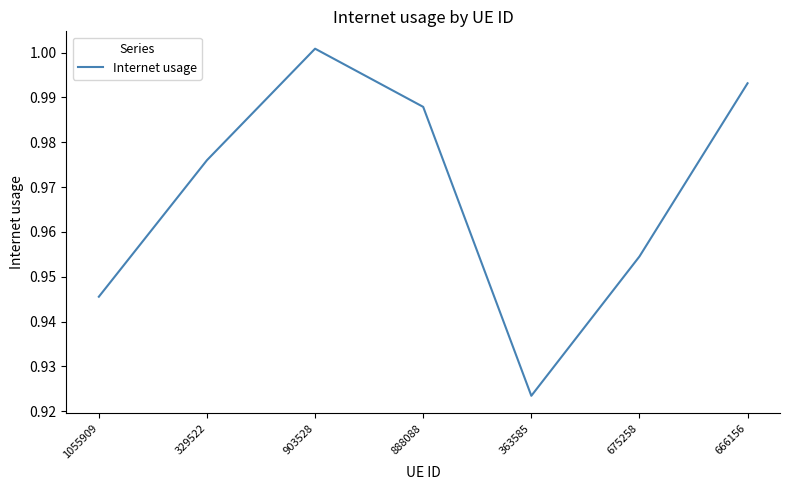

True or false: the data shows 0.2 at 329522.

False